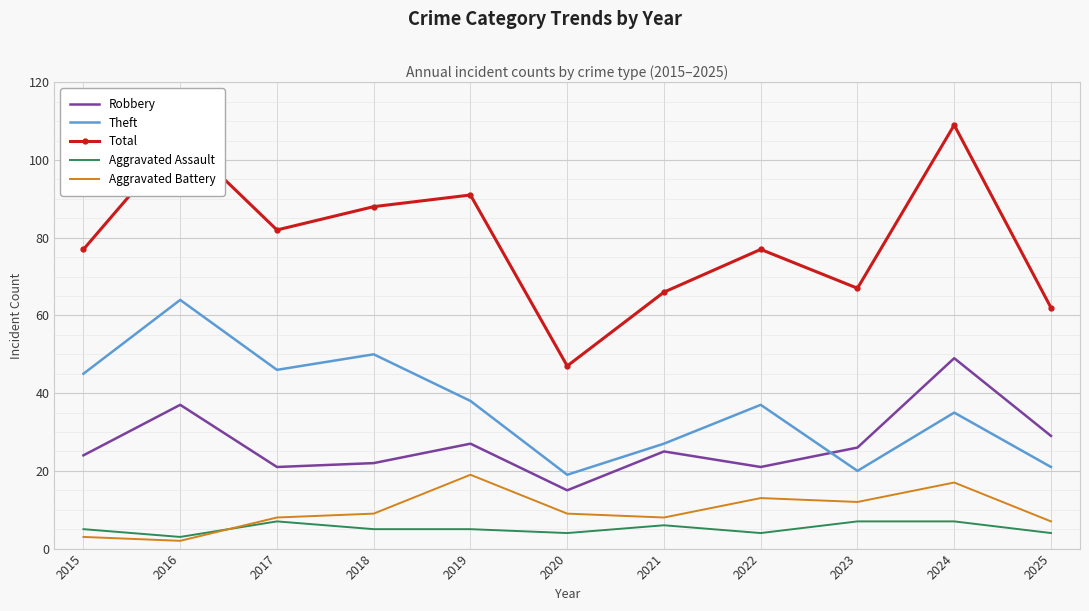

Reading left to right, transcribe all the data shown in this chart.

Robbery: 2015=24	2016=37	2017=21	2018=22	2019=27	2020=15	2021=25	2022=21	2023=26	2024=49	2025=29
Theft: 2015=45	2016=64	2017=46	2018=50	2019=38	2020=19	2021=27	2022=37	2023=20	2024=35	2025=21
Total: 2015=77	2016=106	2017=82	2018=88	2019=91	2020=47	2021=66	2022=77	2023=67	2024=109	2025=62
Aggravated Assault: 2015=5	2016=3	2017=7	2018=5	2019=5	2020=4	2021=6	2022=4	2023=7	2024=7	2025=4
Aggravated Battery: 2015=3	2016=2	2017=8	2018=9	2019=19	2020=9	2021=8	2022=13	2023=12	2024=17	2025=7